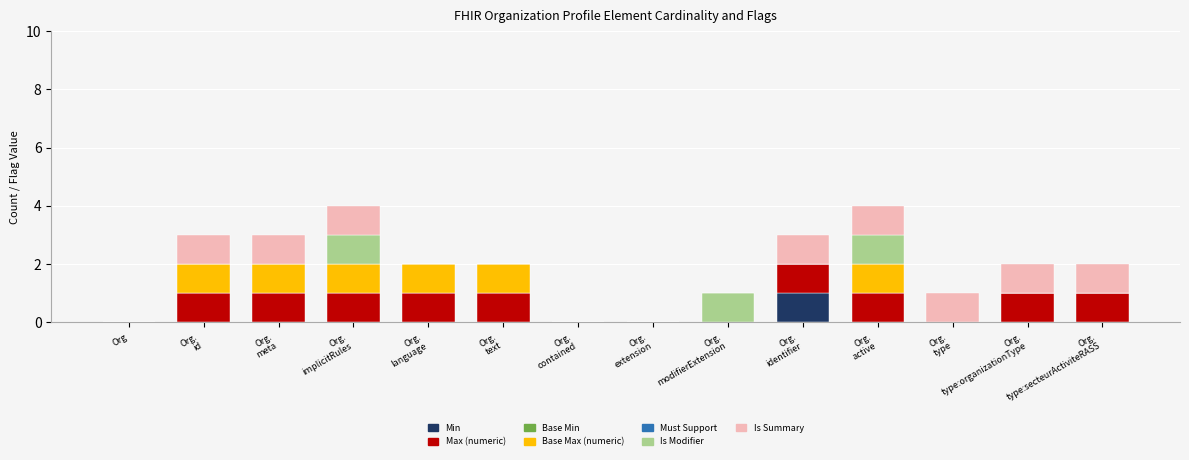

How many data points does each series have?

14